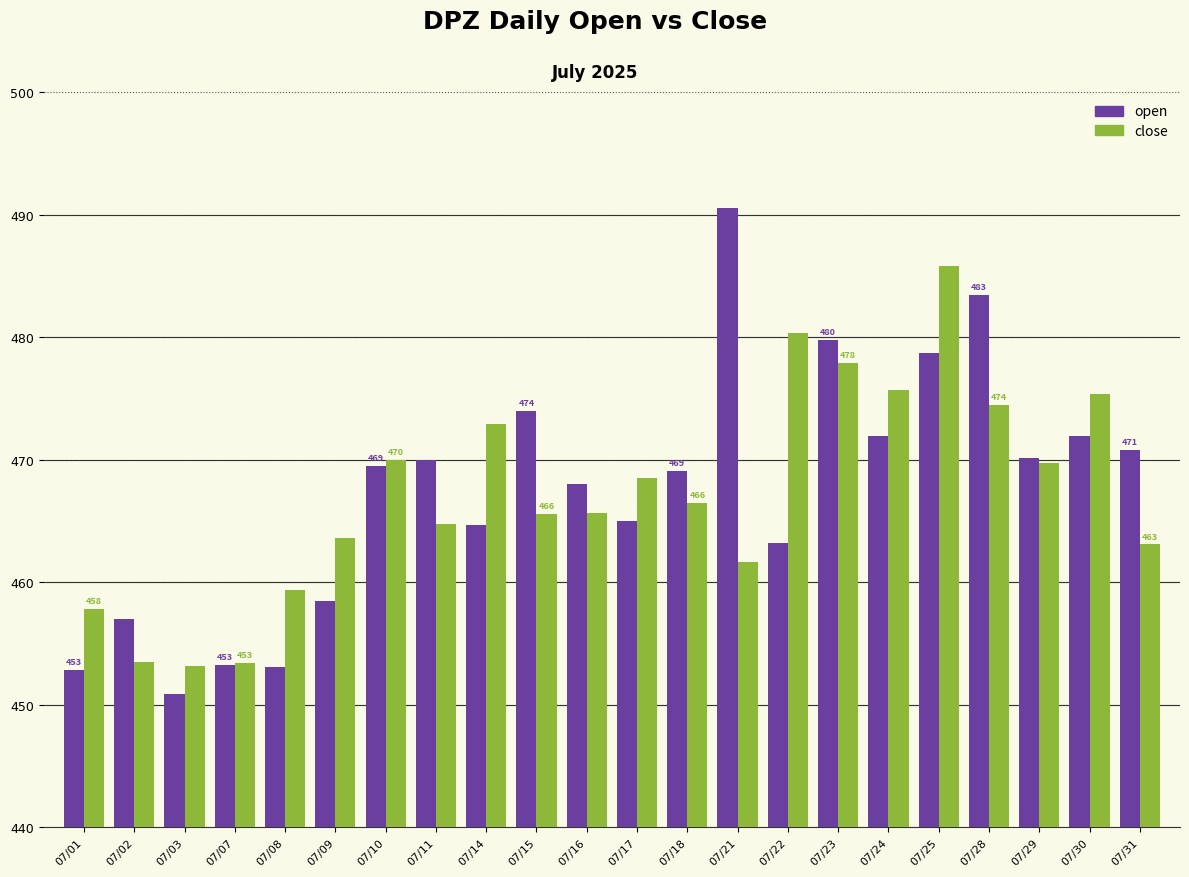

At which label does open first exceed 469?

07/10